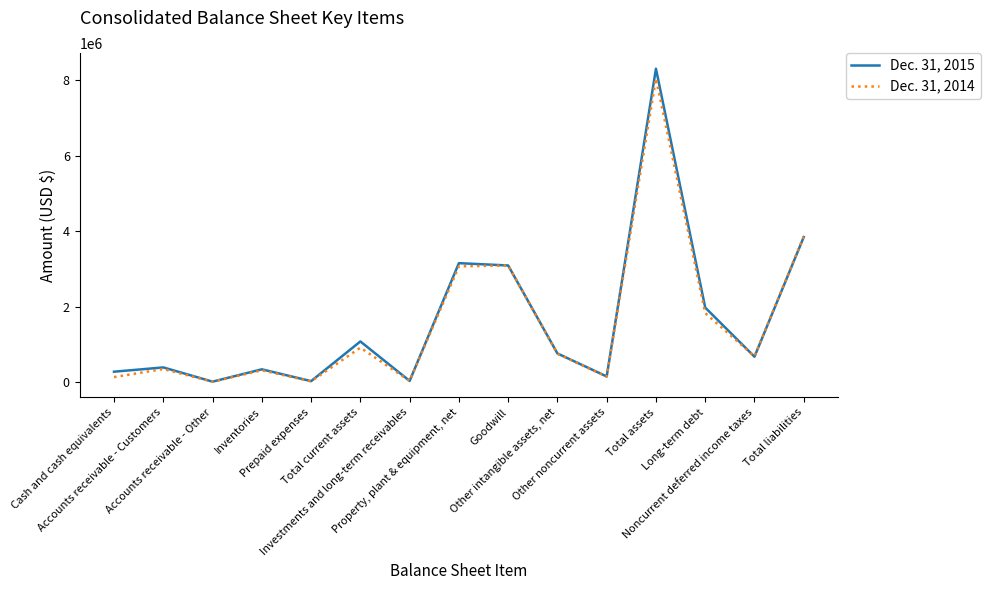

Rank the series by their average value, from lowest to highest.

Dec. 31, 2014, Dec. 31, 2015